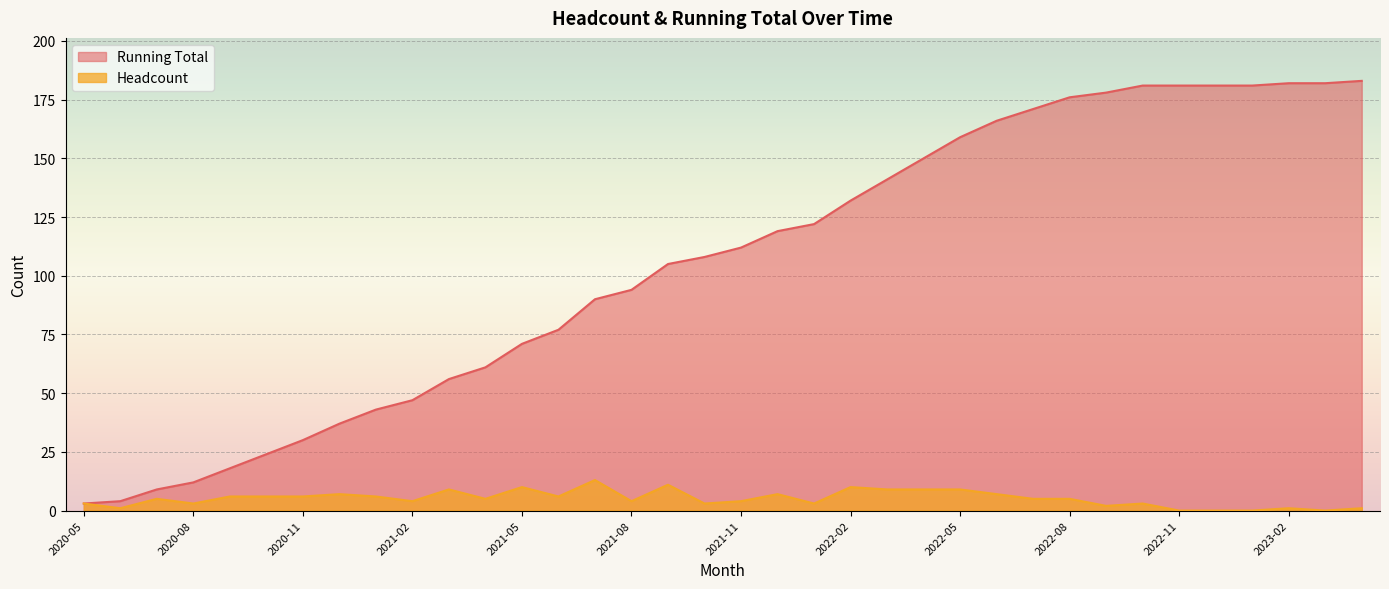

True or false: Running Total has a value of 2 at 2020-05.

False